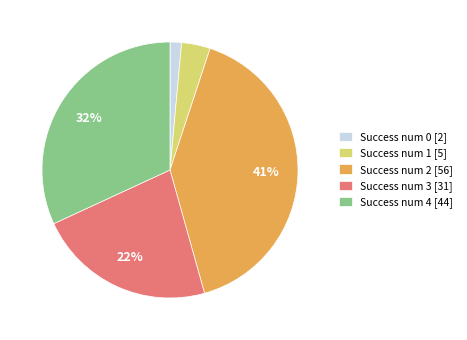

To the nearest percent, what is the difference between the Success num 3 [31] and Success num 0 [2] slice percentages?

21%